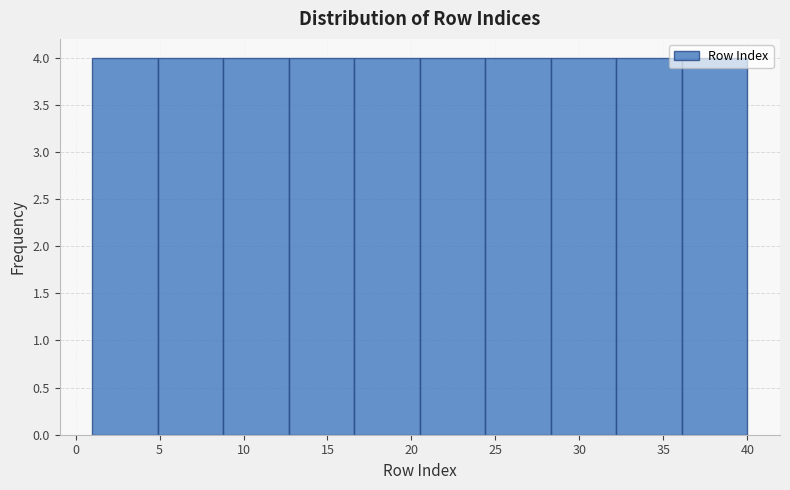

Reading left to right, transcribe this chart: for each bar, give the range it covers on the x-axis and its height. Neither the bar edges nor the heights are printed on the chart, so give them approximately, as read against the axes.

1.0 to 4.9: 4
4.9 to 8.8: 4
8.8 to 12.7: 4
12.7 to 16.6: 4
16.6 to 20.5: 4
20.5 to 24.4: 4
24.4 to 28.3: 4
28.3 to 32.2: 4
32.2 to 36.1: 4
36.1 to 40.0: 4